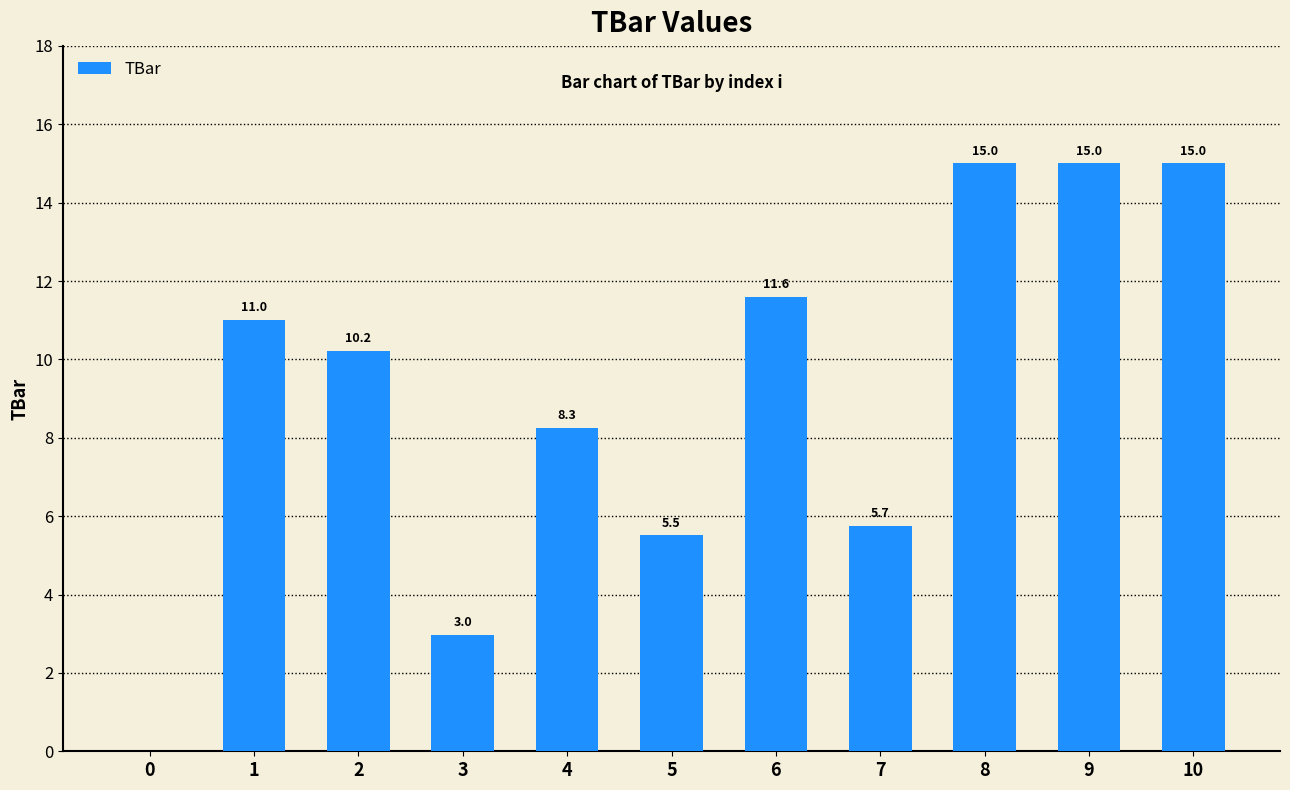

What is the sum of the values at 2 and 8?

25.2